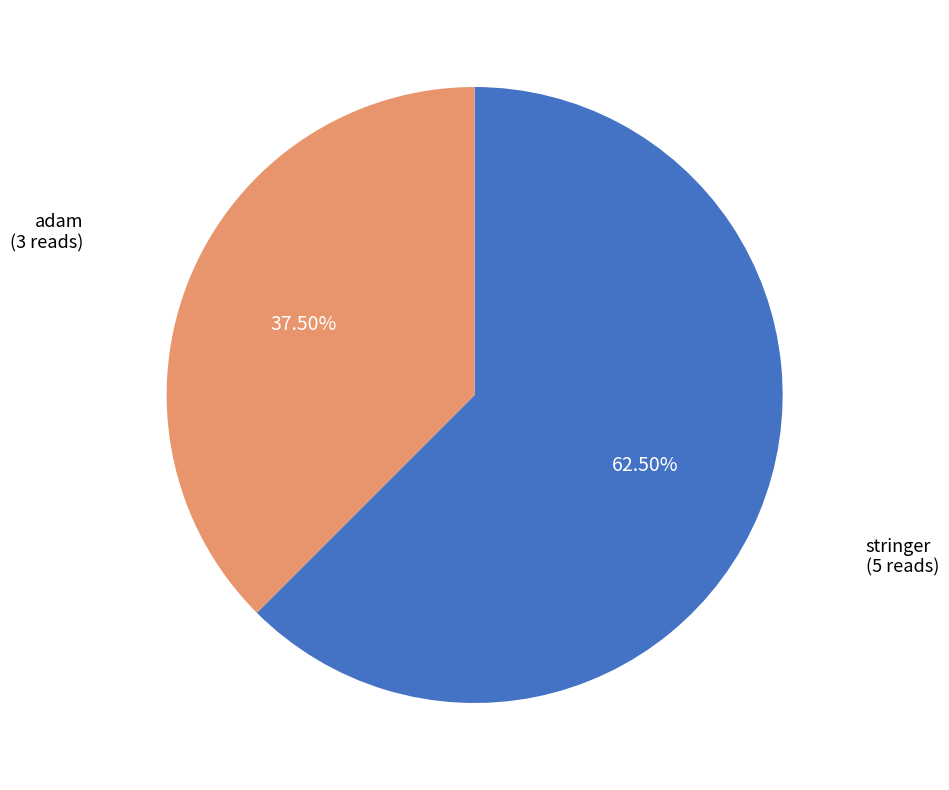

To the nearest percent, what is the difference between the largest and smallest slice percentages?

25%